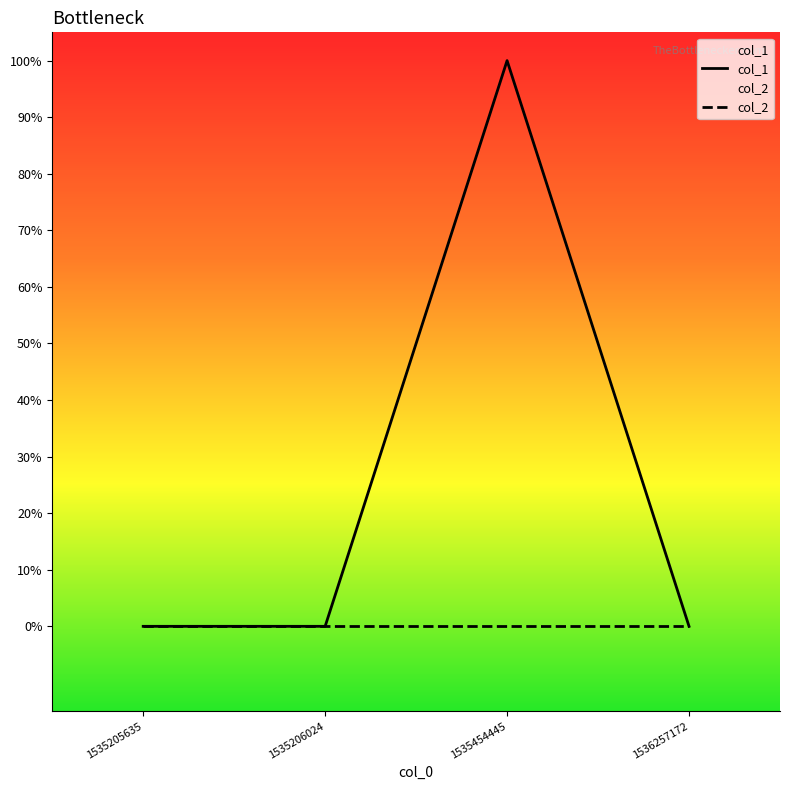

Does the chart display data point markers on the line(s)?

No